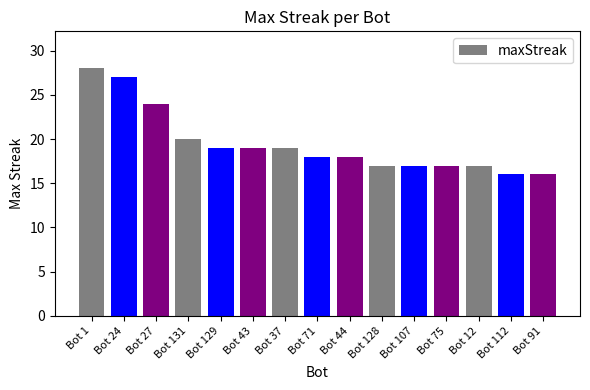

How many series are shown in this chart?

1